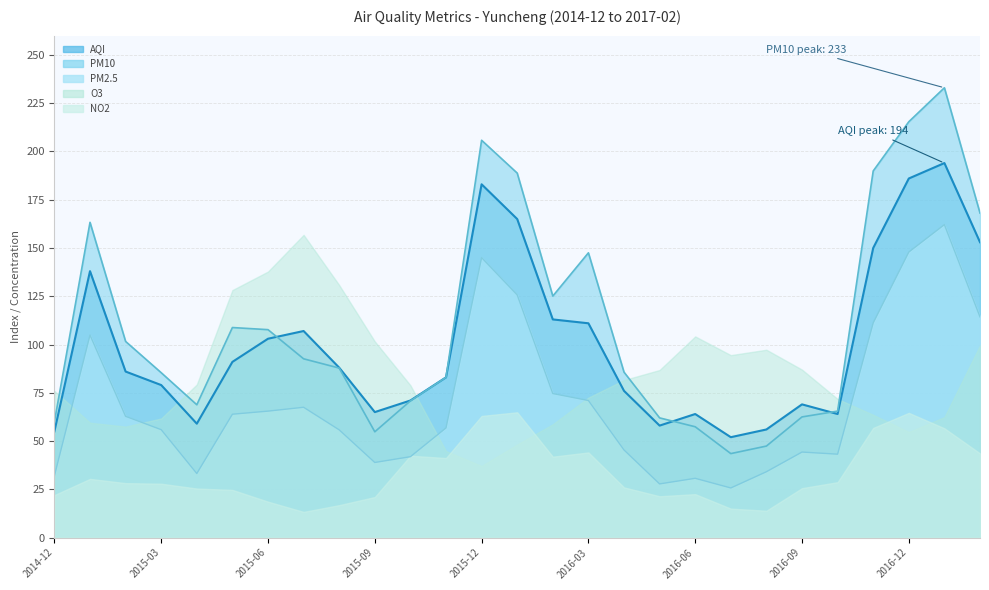

What is the lowest value of the AQI line series?

52.0